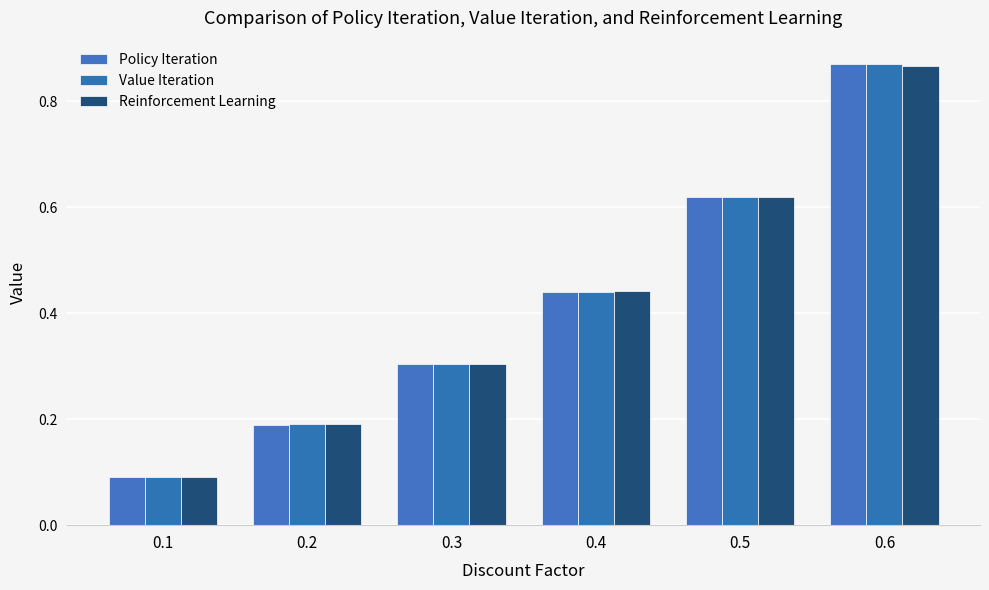

At how many categories does at least one series exceed 0?

6